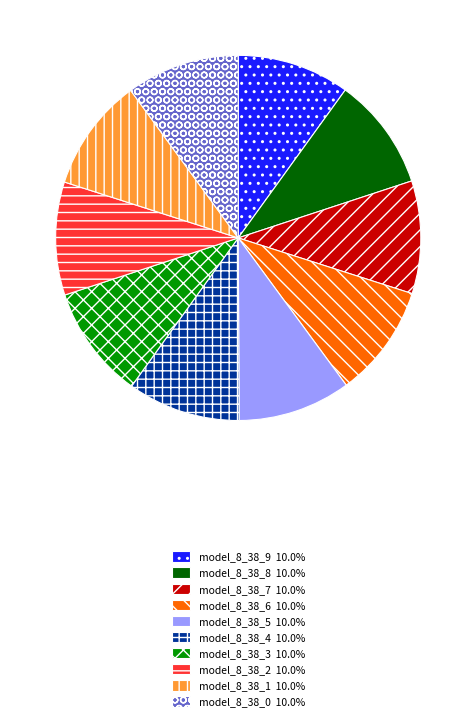

Is there a majority slice in this chart?

No